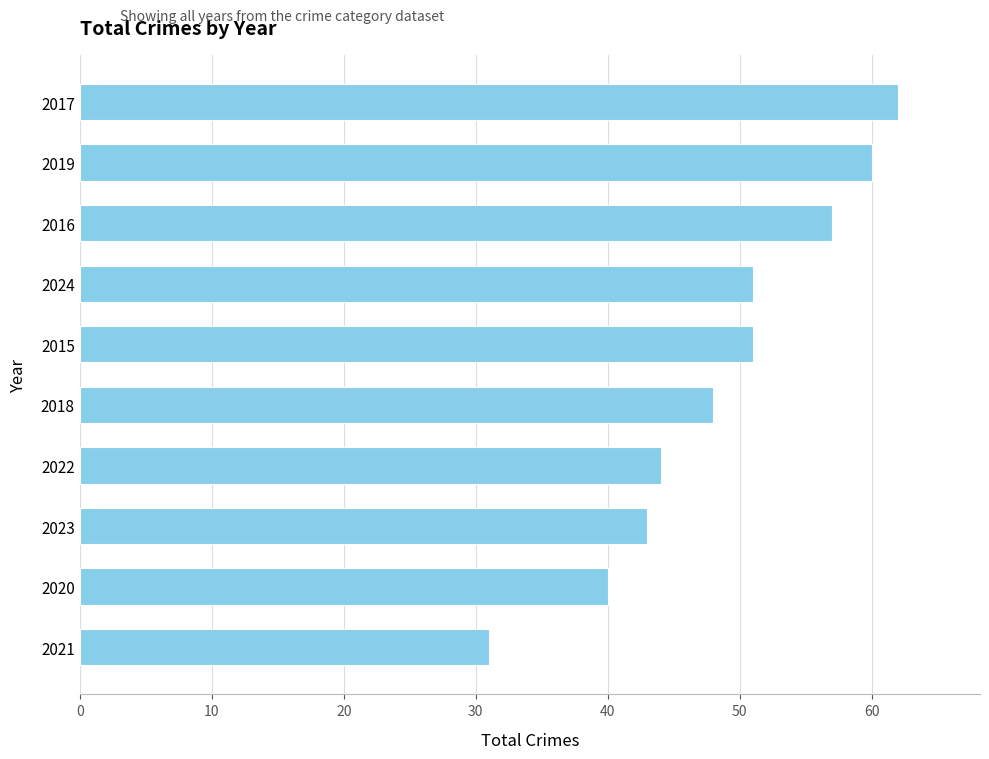

How many distinct data groups are displayed?

1